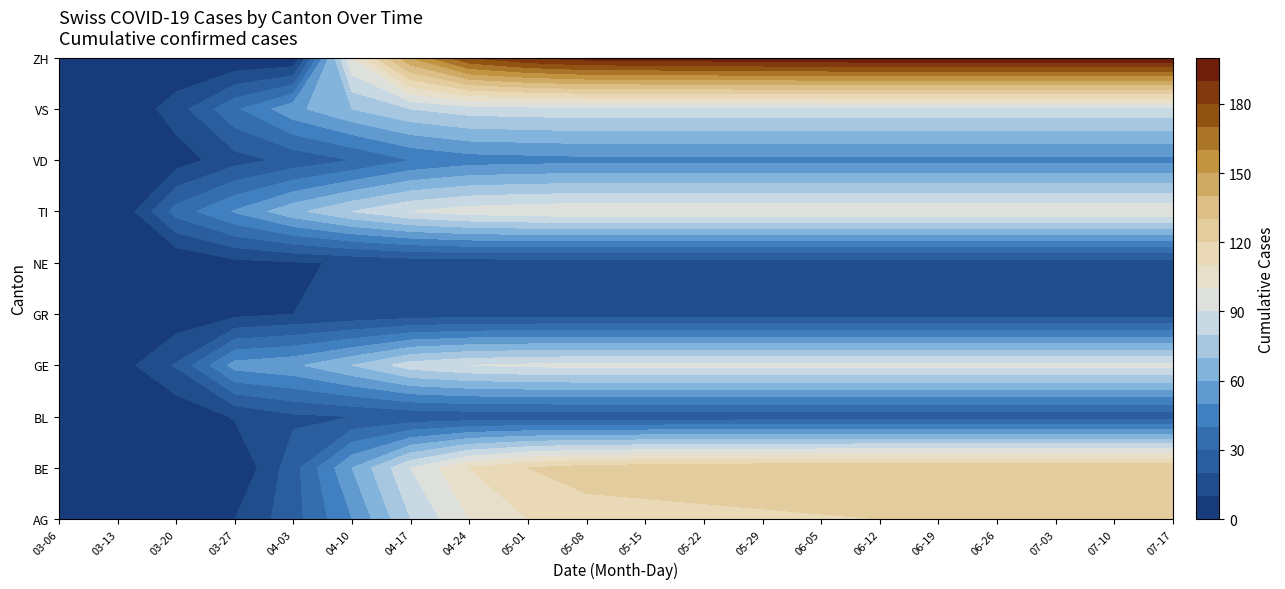

True or false: AI has a value of 3 at TG.

False